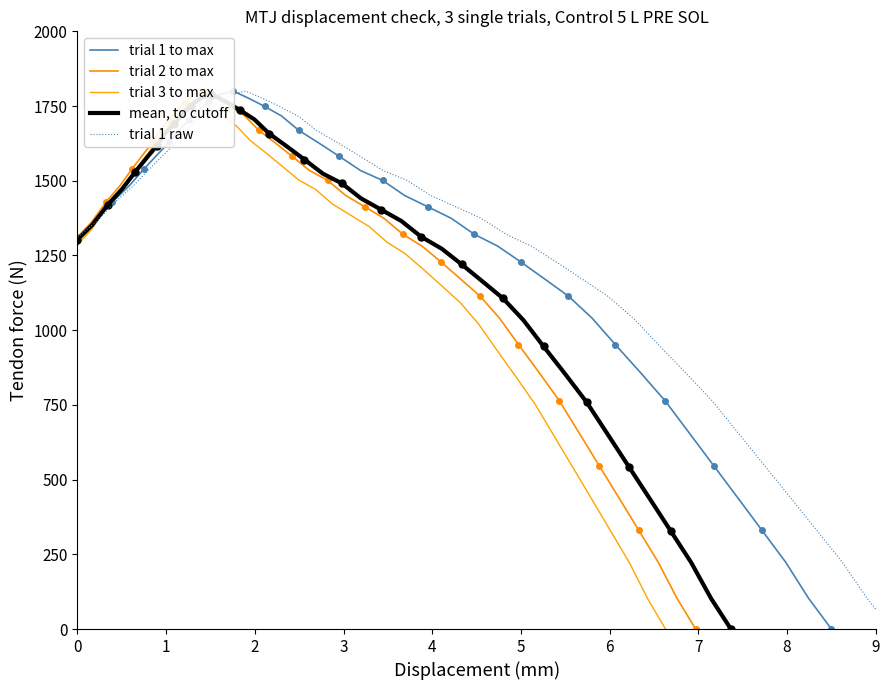

True or false: trial 1 to max and trial 3 to max cross at least once.

False